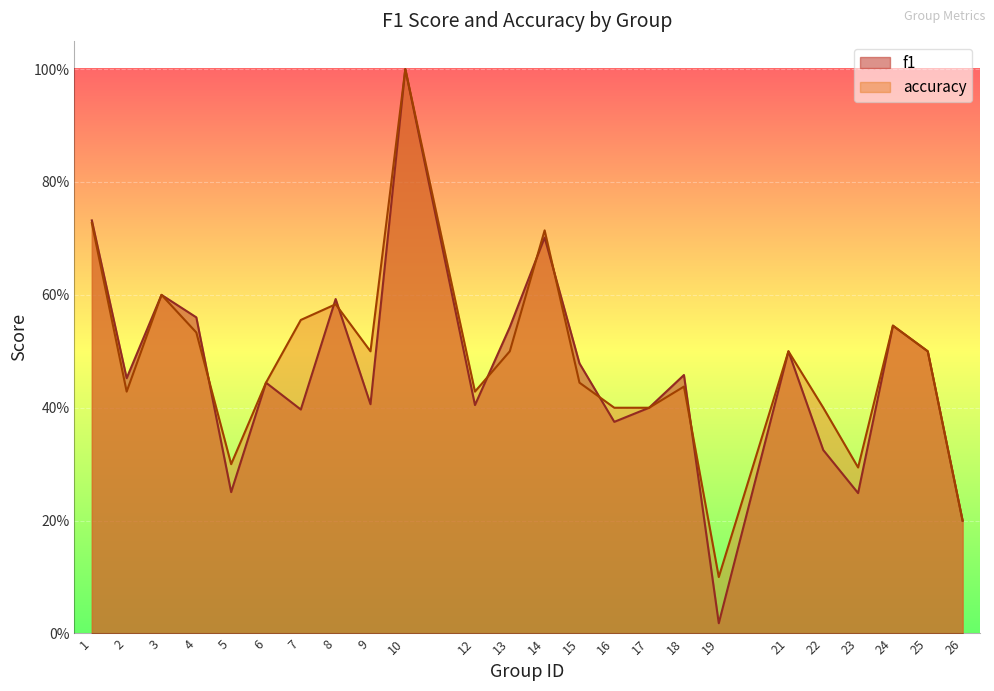

The f1 series shows 0.4 at 7. True or false?

True